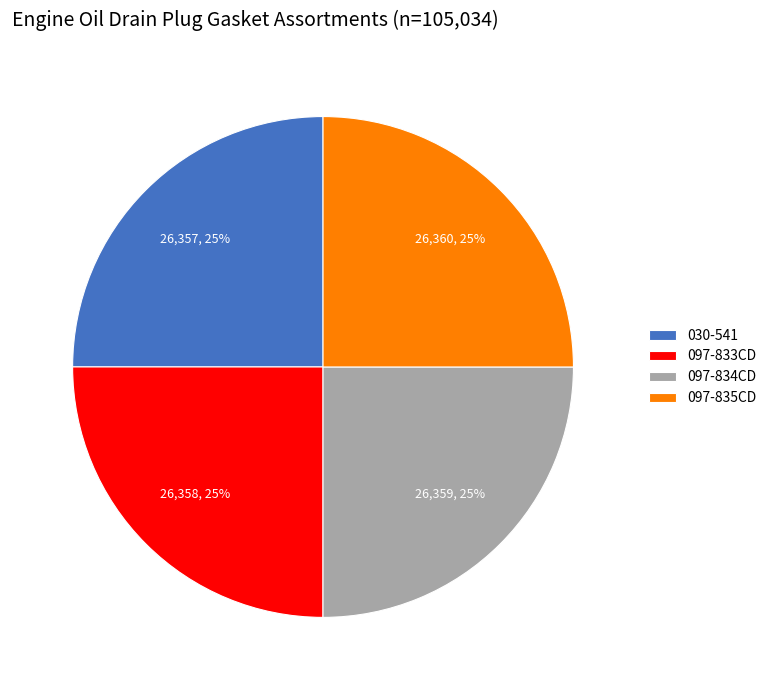

True or false: 097-834CD accounts for 25% of the total.

True